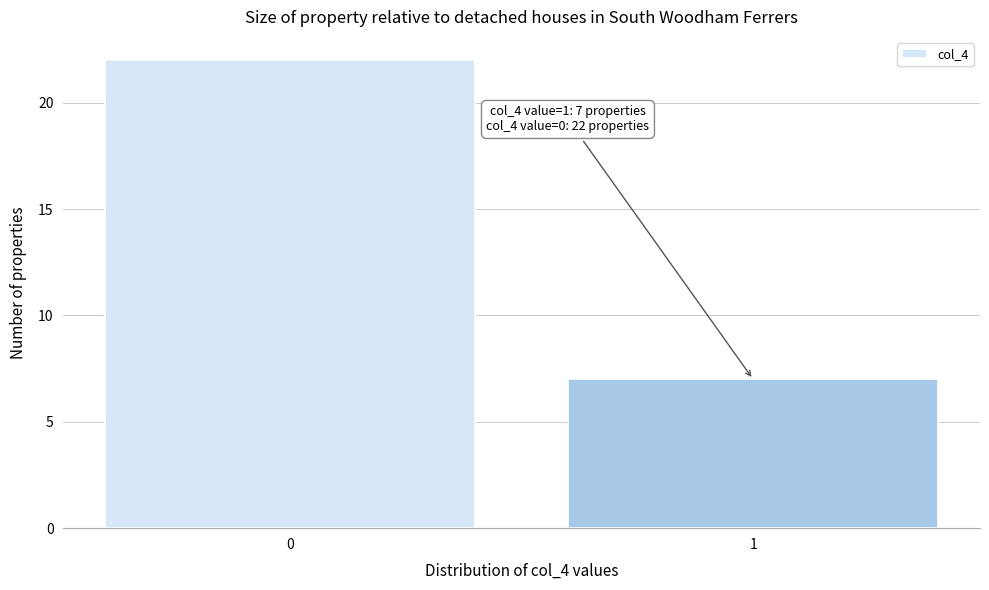

Reading left to right, what are all the values shown in this chart?

0=22	1=7